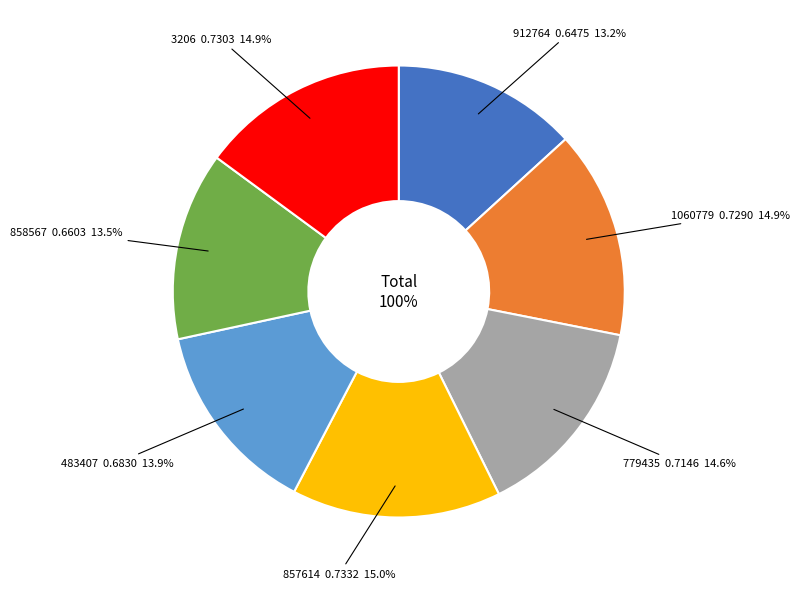

What percentage is the 3206 slice, to the nearest percent?

15%